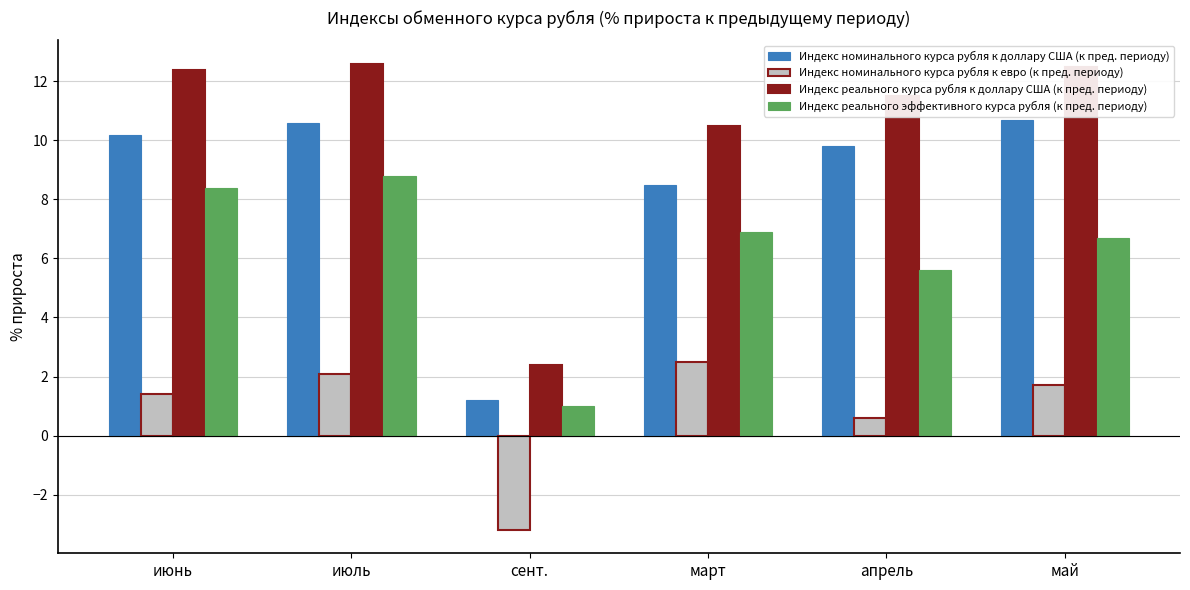

Rank the series by their average value, from highest to lowest.

Индекс реального курса рубля к доллару США (к пред. периоду), Индекс номинального курса рубля к доллару США (к пред. периоду), Индекс реального эффективного курса рубля (к пред. периоду), Индекс номинального курса рубля к евро (к пред. периоду)